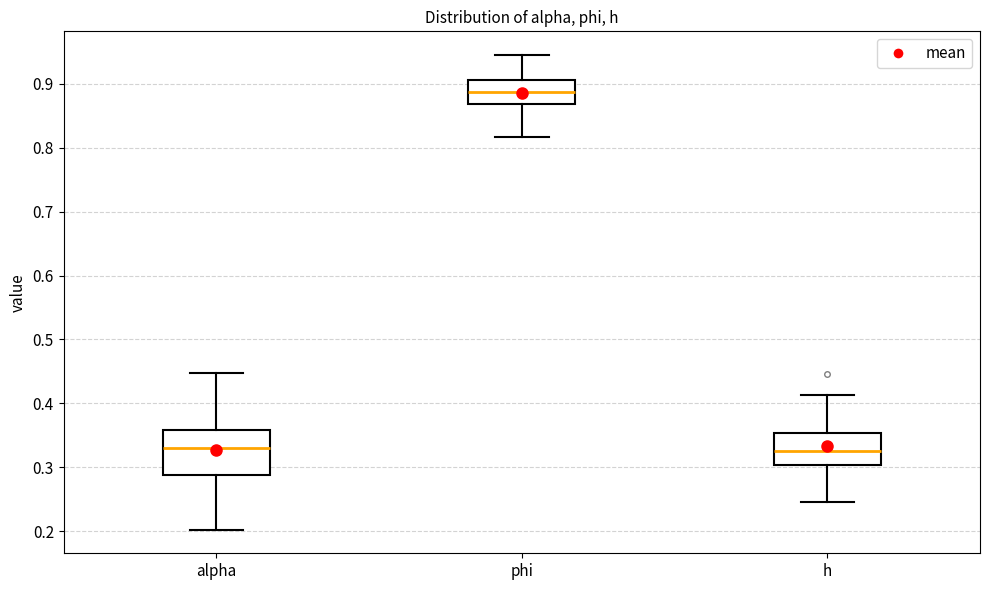

Reading left to right, transcribe this box plot: for each box, give where its median line is, the range the box spans, and where its two whiskers end, as read against the y-axis. The values are not printed on the chart, so give them approximately, as read against the axis.

alpha: median 0.33, box 0.29 to 0.36, whiskers 0.20 to 0.45
phi: median 0.89, box 0.87 to 0.90, whiskers 0.82 to 0.94
h: median 0.33, box 0.30 to 0.35, whiskers 0.25 to 0.41